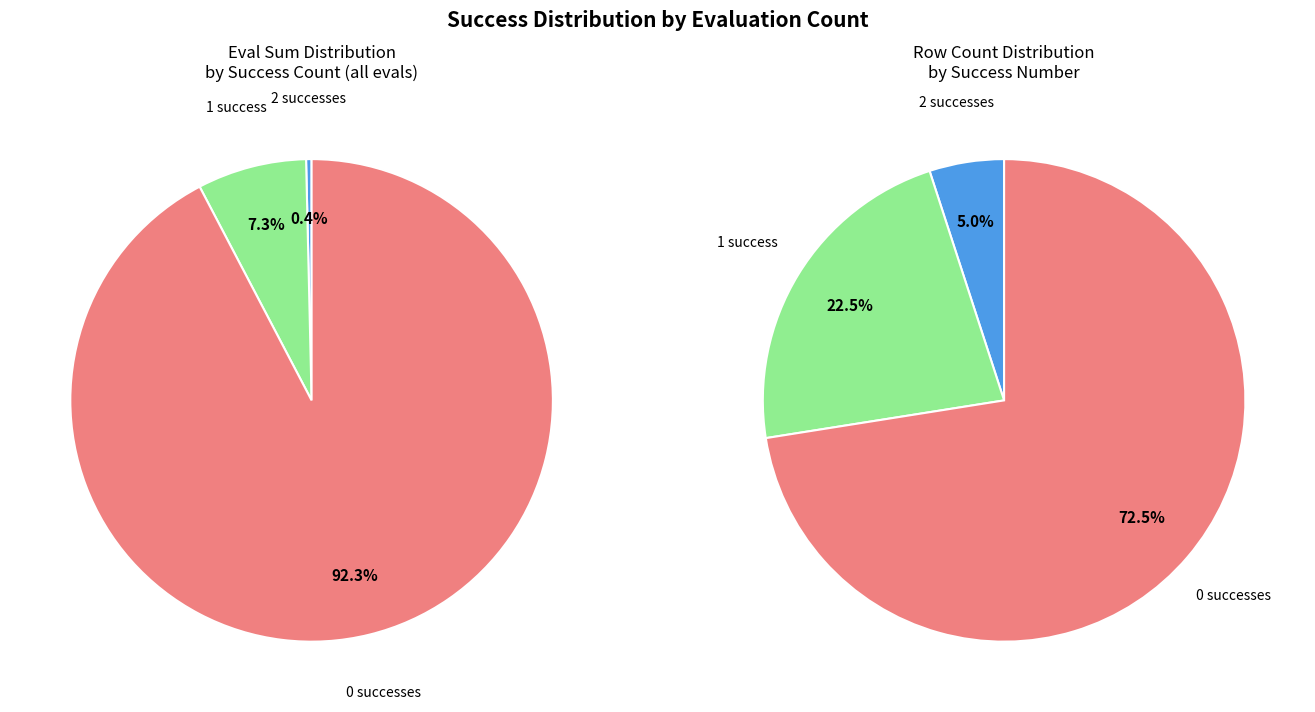

True or false: 192 accounts for 0% of the total.

True